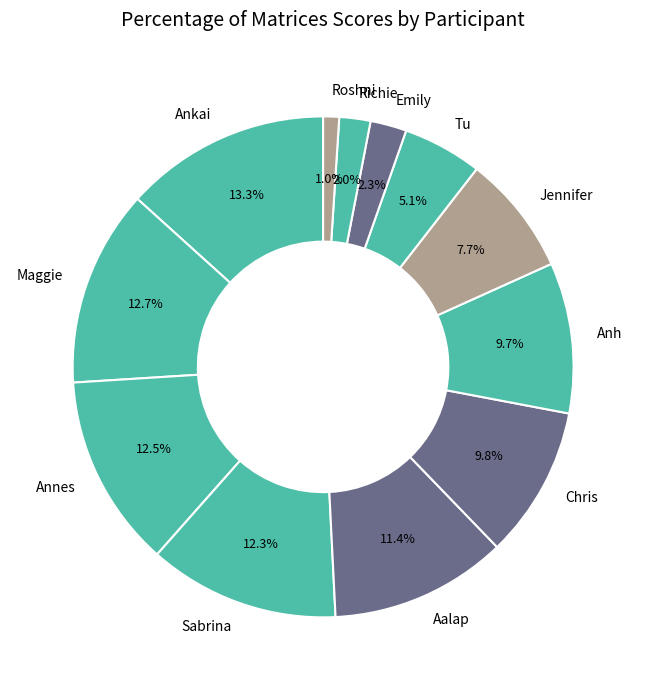

What is the smallest slice in the pie chart?

Roshni